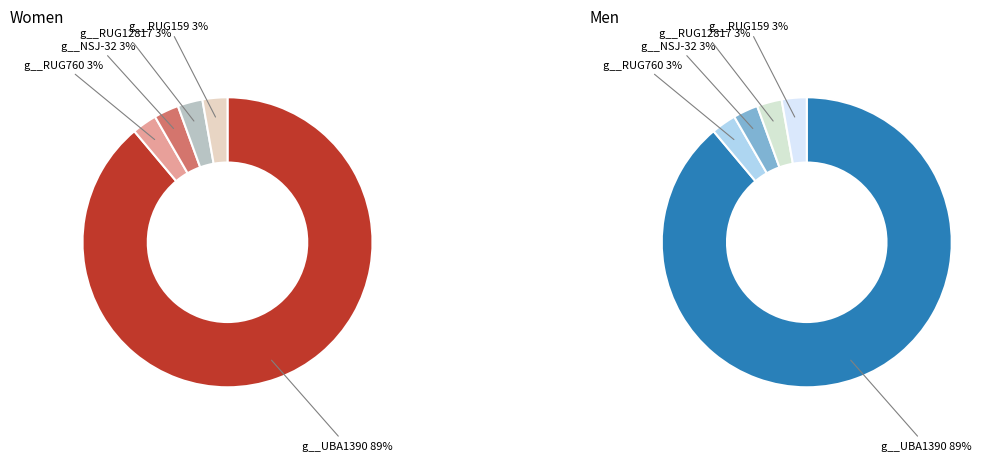

Count the number of slices in the pie.

5